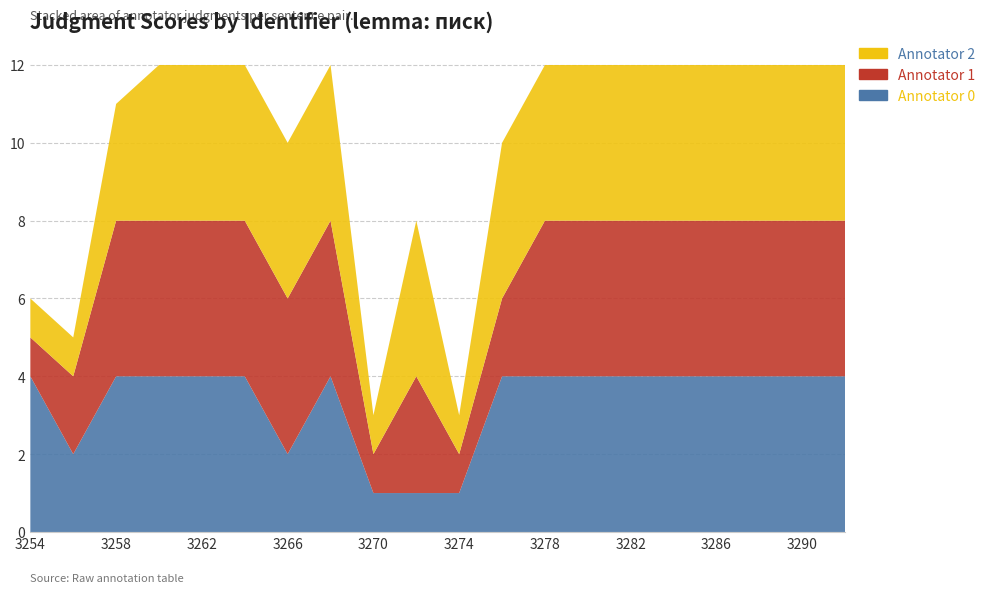

Reading left to right, extract all data points from this chart.

Annotator 0: 4	2	4	4	4	4	2	4	1	1	1	4	4	4	4	4	4	4	4	4
Annotator 1: 1	2	4	4	4	4	4	4	1	3	1	2	4	4	4	4	4	4	4	4
Annotator 2: 1	1	3	4	4	4	4	4	1	4	1	4	4	4	4	4	4	4	4	4